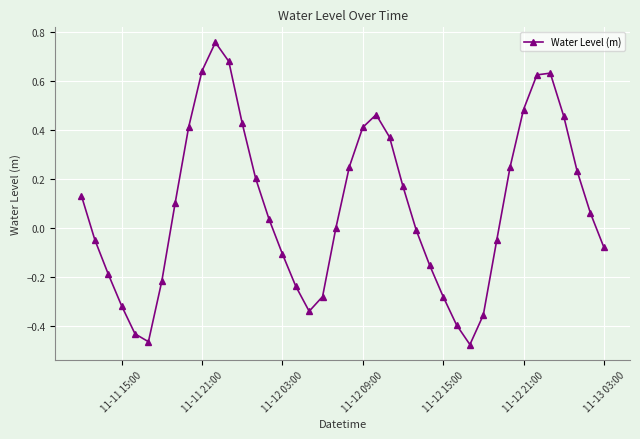

How many points are higher than both their immediate neighbors (excluding endpoints)?

3